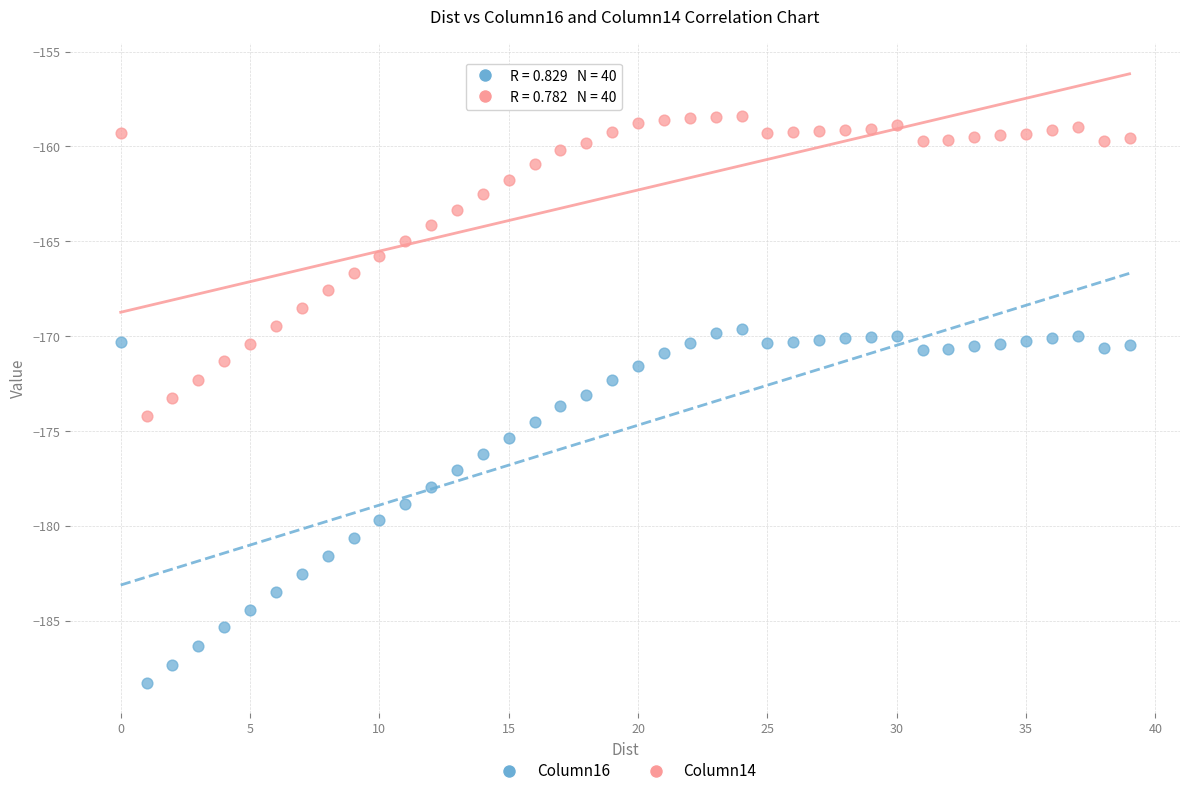

What are all the series names shown in the legend?

Column16, Column14